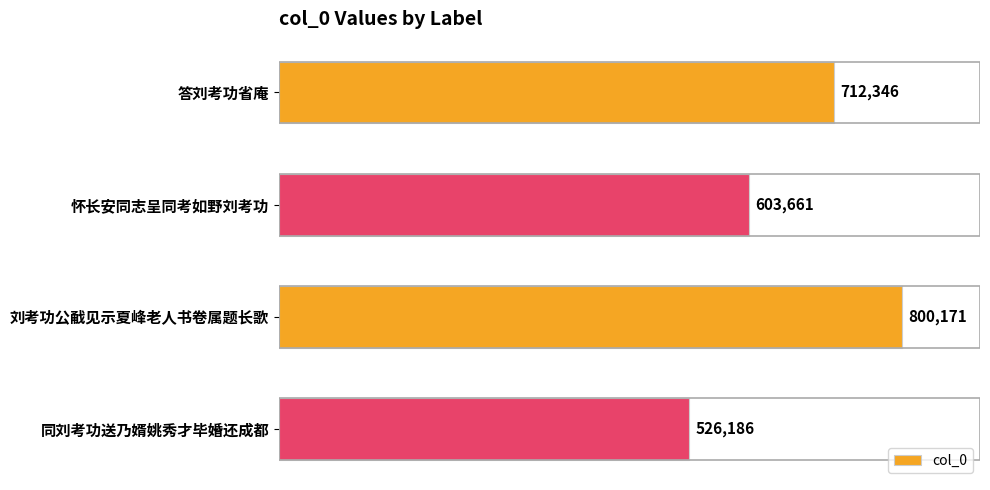

How many data points are less than 712346?

2